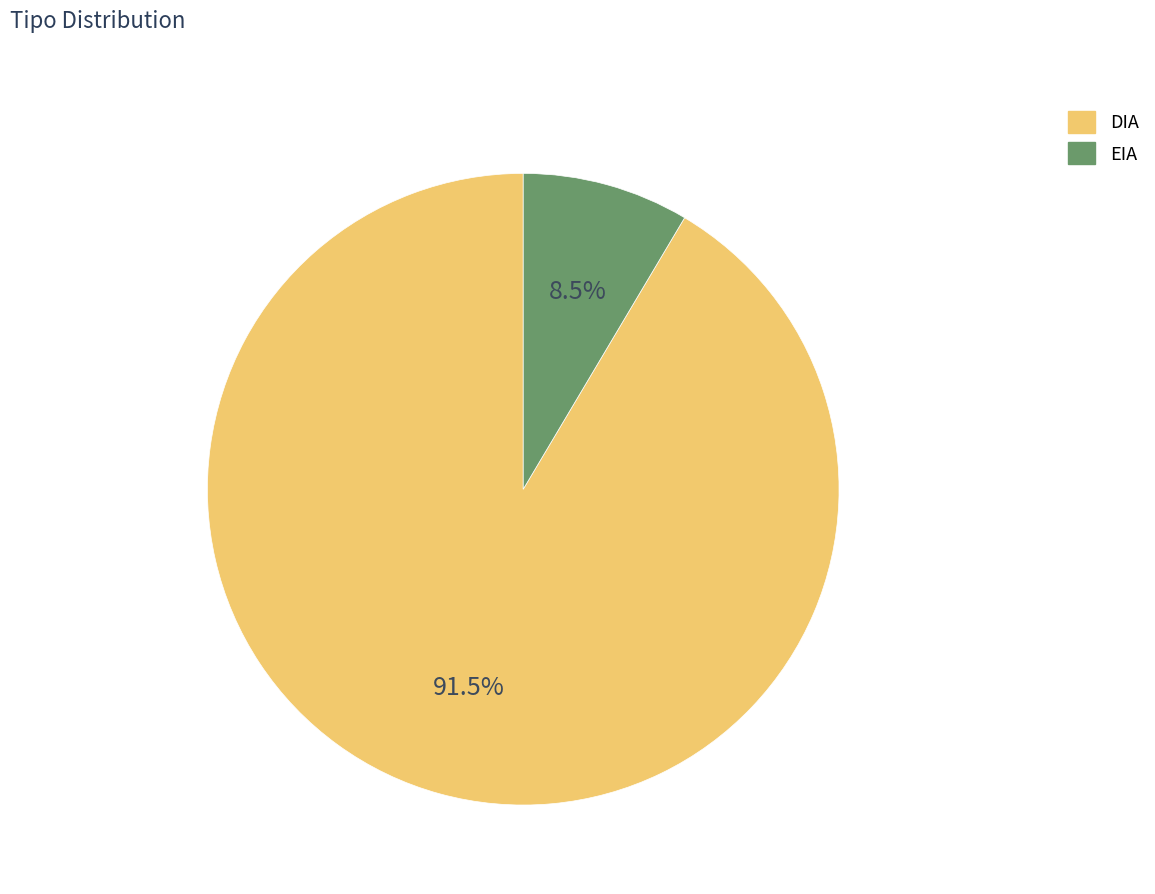

To the nearest percent, what is the average slice percentage?

50%